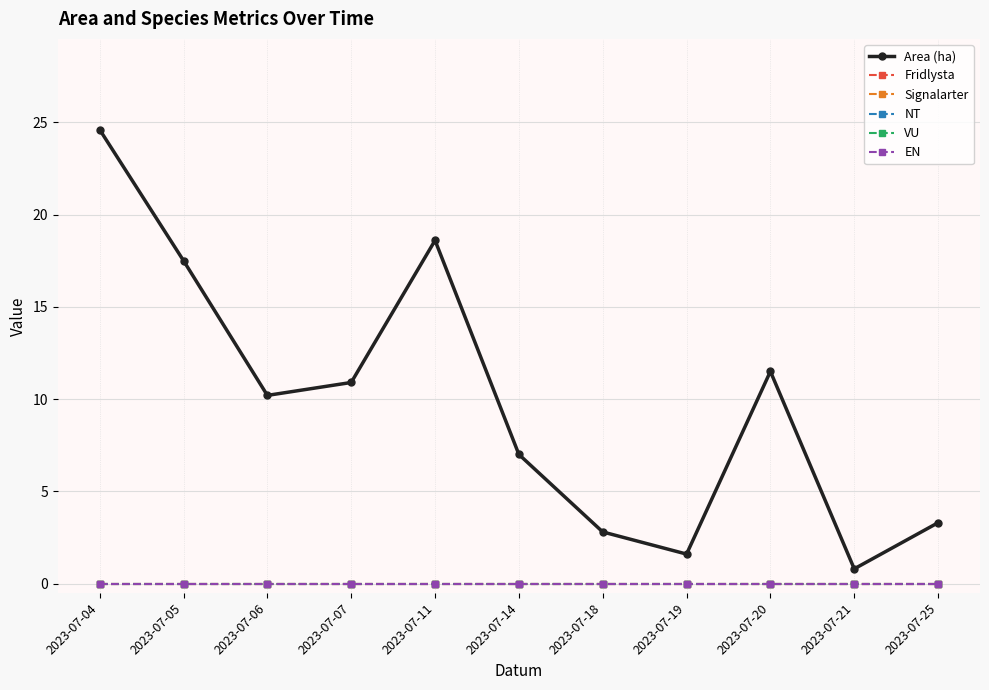

Reading right to left, what are all the values shown in this chart?

Area (ha): 3.3	0.8	11.5	1.6	2.8	7.0	18.6	10.9	10.2	17.5	24.6
Fridlysta: 0.0	0.0	0.0	0.0	0.0	0.0	0.0	0.0	0.0	0.0	0.0
Signalarter: 0.0	0.0	0.0	0.0	0.0	0.0	0.0	0.0	0.0	0.0	0.0
NT: 0.0	0.0	0.0	0.0	0.0	0.0	0.0	0.0	0.0	0.0	0.0
VU: 0.0	0.0	0.0	0.0	0.0	0.0	0.0	0.0	0.0	0.0	0.0
EN: 0.0	0.0	0.0	0.0	0.0	0.0	0.0	0.0	0.0	0.0	0.0